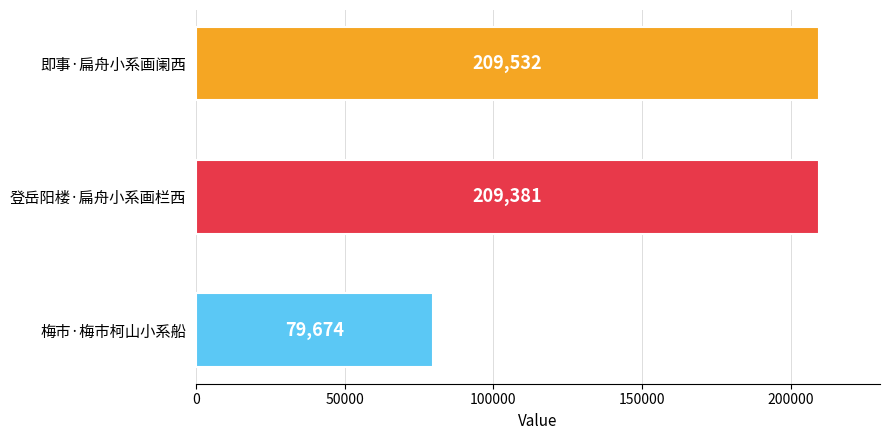

Is it true that the value at 登岳阳楼·扁舟小系画栏西 is 333440?

False